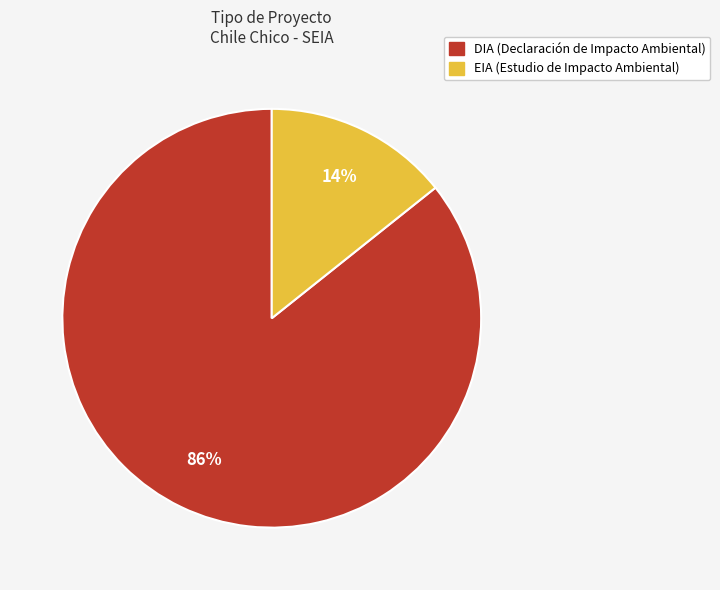

To the nearest percent, what is the average slice percentage?

50%